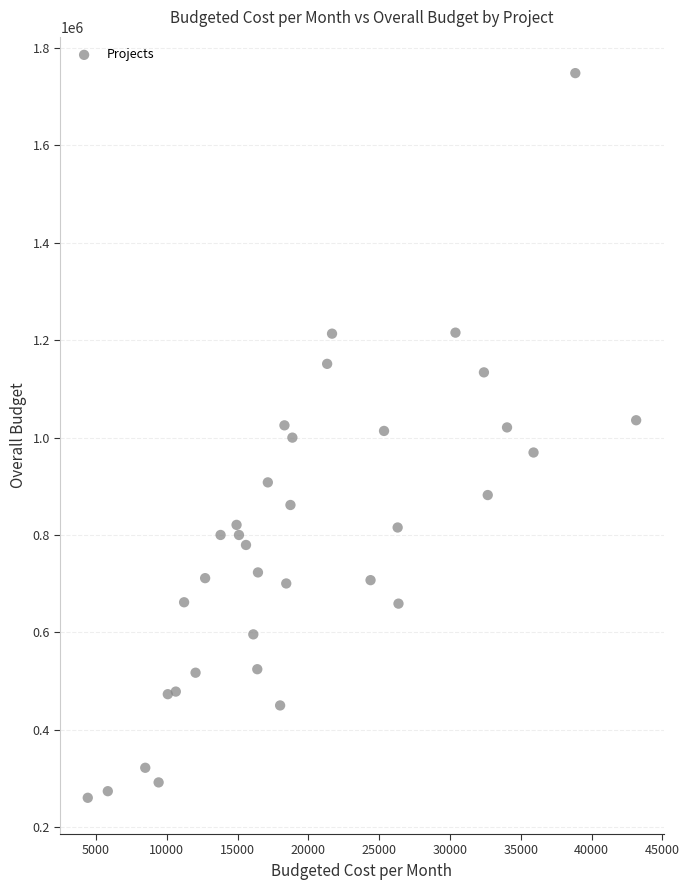

What is the range of Y values (max minus min)?

1487883